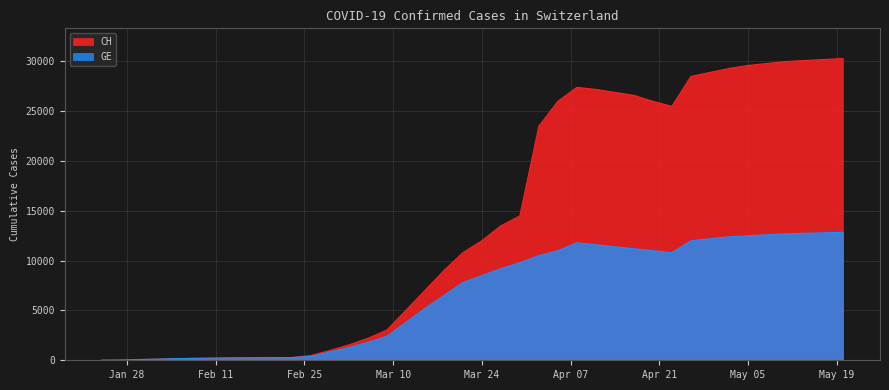

What are all the series names shown in the legend?

CH, GE